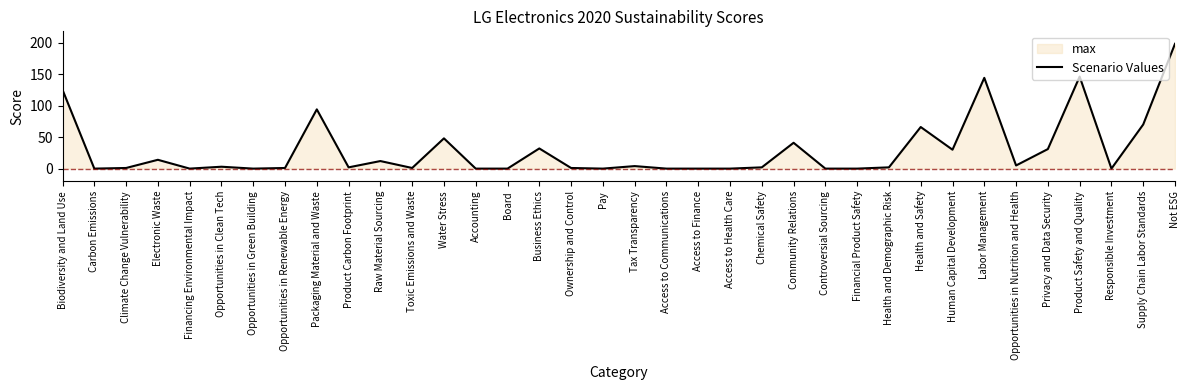

The value at Supply Chain Labor Standards is 70. True or false?

True